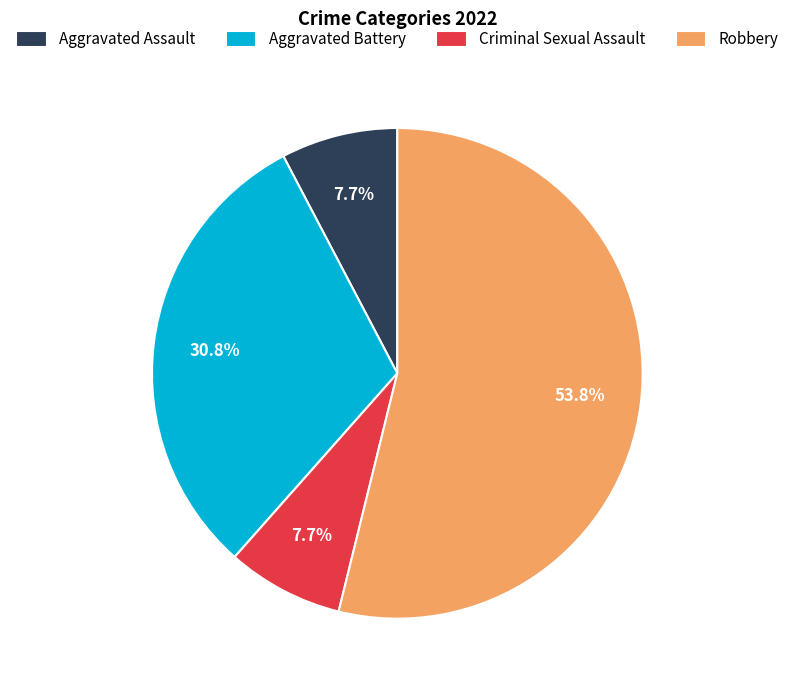

How many segments does this pie chart have?

4